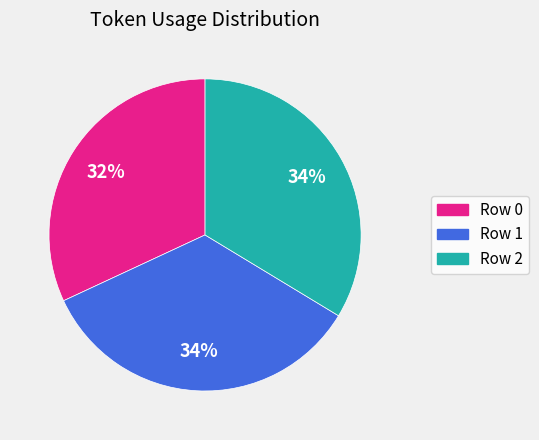

Is the sum of Row 0 and Row 1 greater than half?

Yes